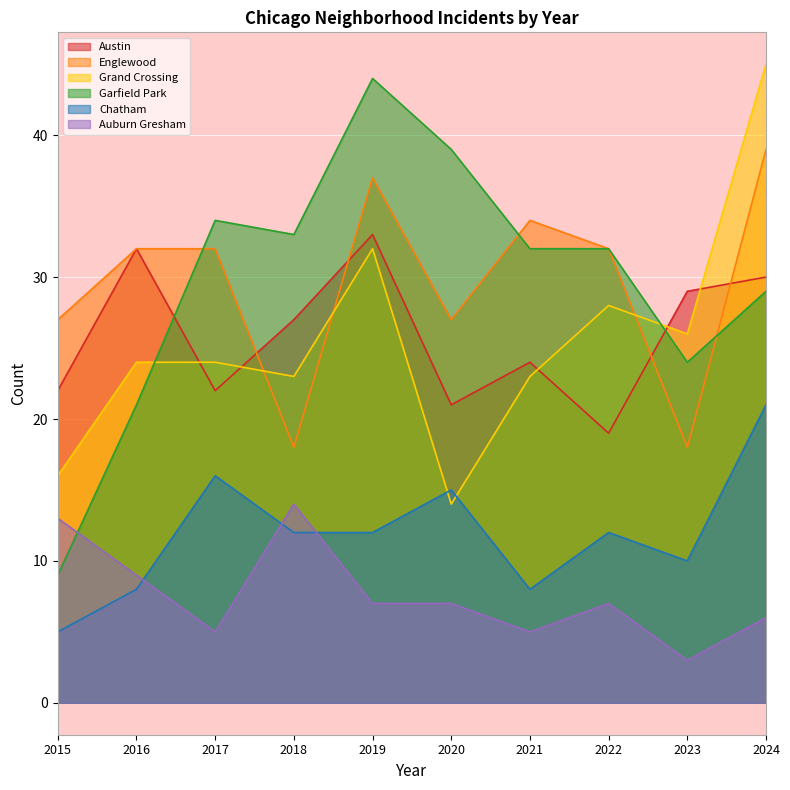

Reading right to left, extract all data points from this chart.

Austin: 2024=30	2023=29	2022=19	2021=24	2020=21	2019=33	2018=27	2017=22	2016=32	2015=22
Englewood: 2024=39	2023=18	2022=32	2021=34	2020=27	2019=37	2018=18	2017=32	2016=32	2015=27
Grand Crossing: 2024=45	2023=26	2022=28	2021=23	2020=14	2019=32	2018=23	2017=24	2016=24	2015=16
Garfield Park: 2024=29	2023=24	2022=32	2021=32	2020=39	2019=44	2018=33	2017=34	2016=21	2015=9
Chatham: 2024=21	2023=10	2022=12	2021=8	2020=15	2019=12	2018=12	2017=16	2016=8	2015=5
Auburn Gresham: 2024=6	2023=3	2022=7	2021=5	2020=7	2019=7	2018=14	2017=5	2016=9	2015=13